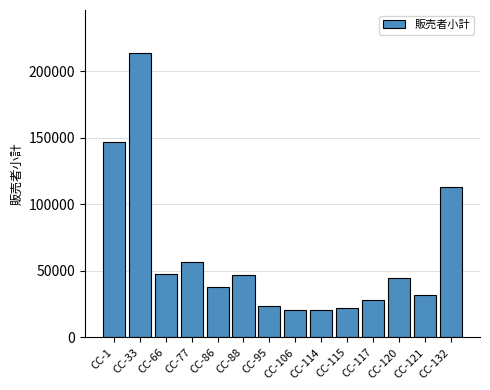

What is the sum of all values?

857000